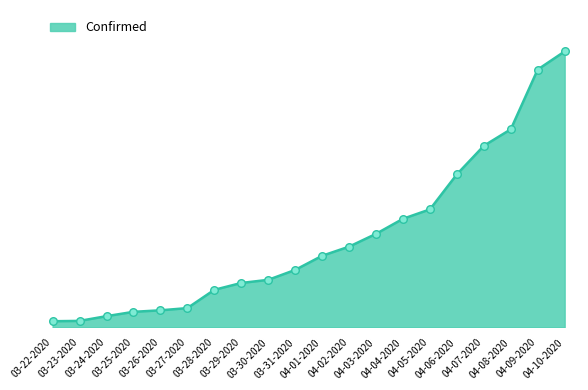

Which has a higher value, 04-06-2020 or 03-27-2020?

04-06-2020